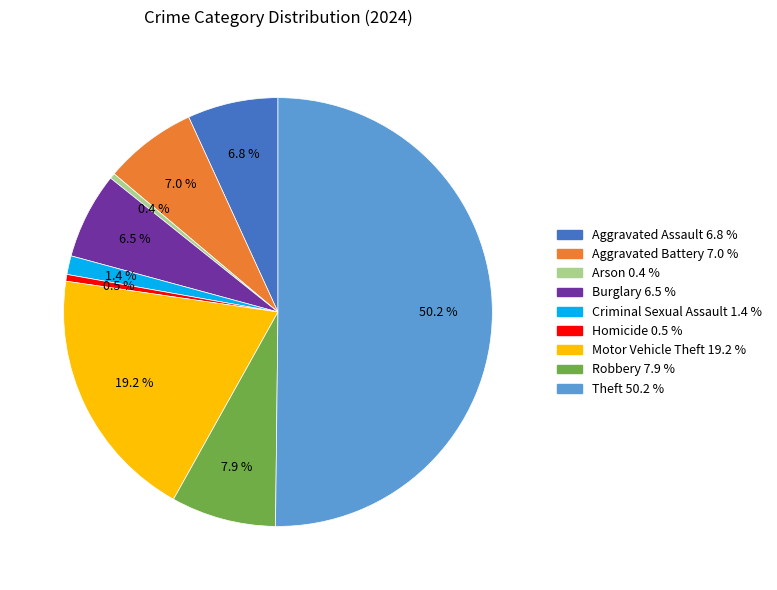

To the nearest percent, what is the difference between the Aggravated Assault and Homicide slice percentages?

6%